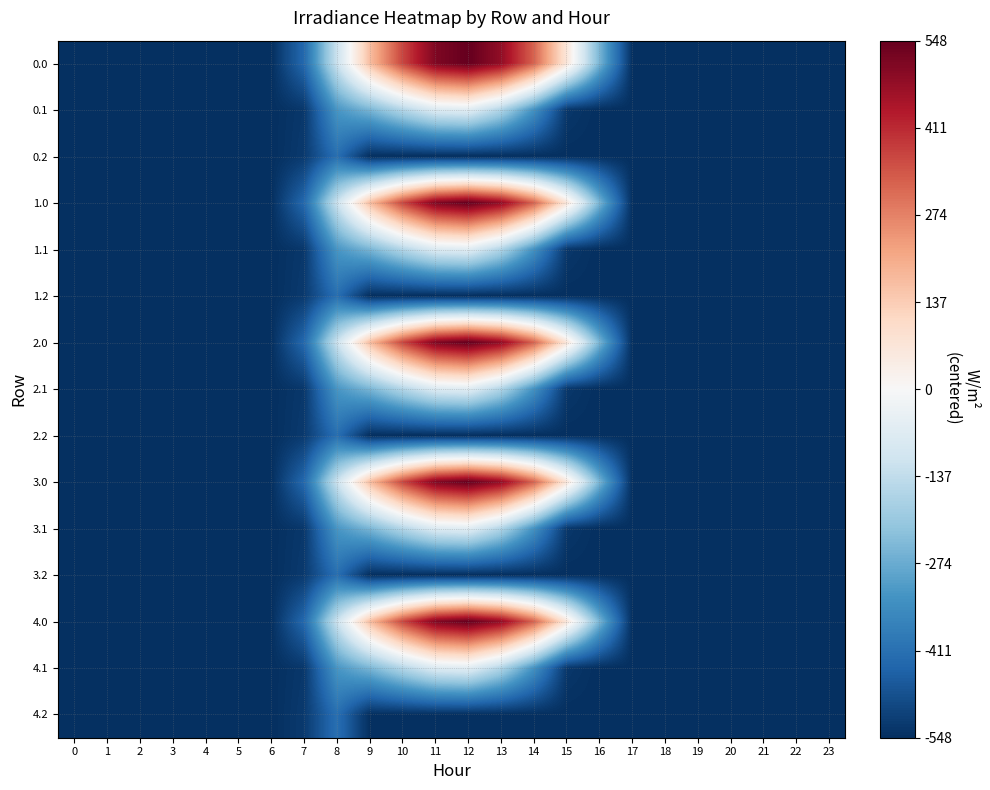

What is the minimum value shown in the chart?

-548.3